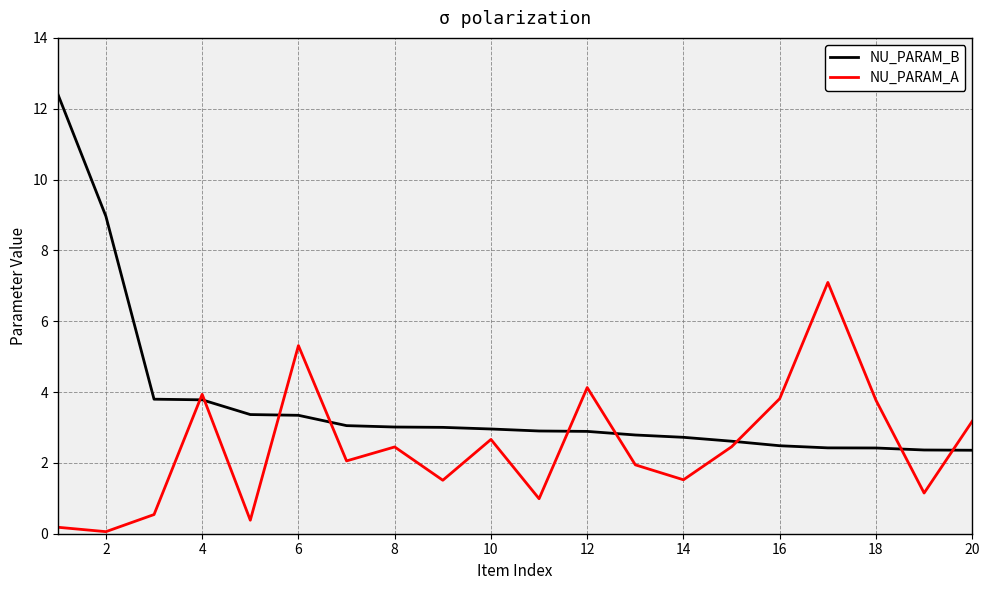

What is the difference between the maximum and minimum values in the NU_PARAM_B series?

10.1